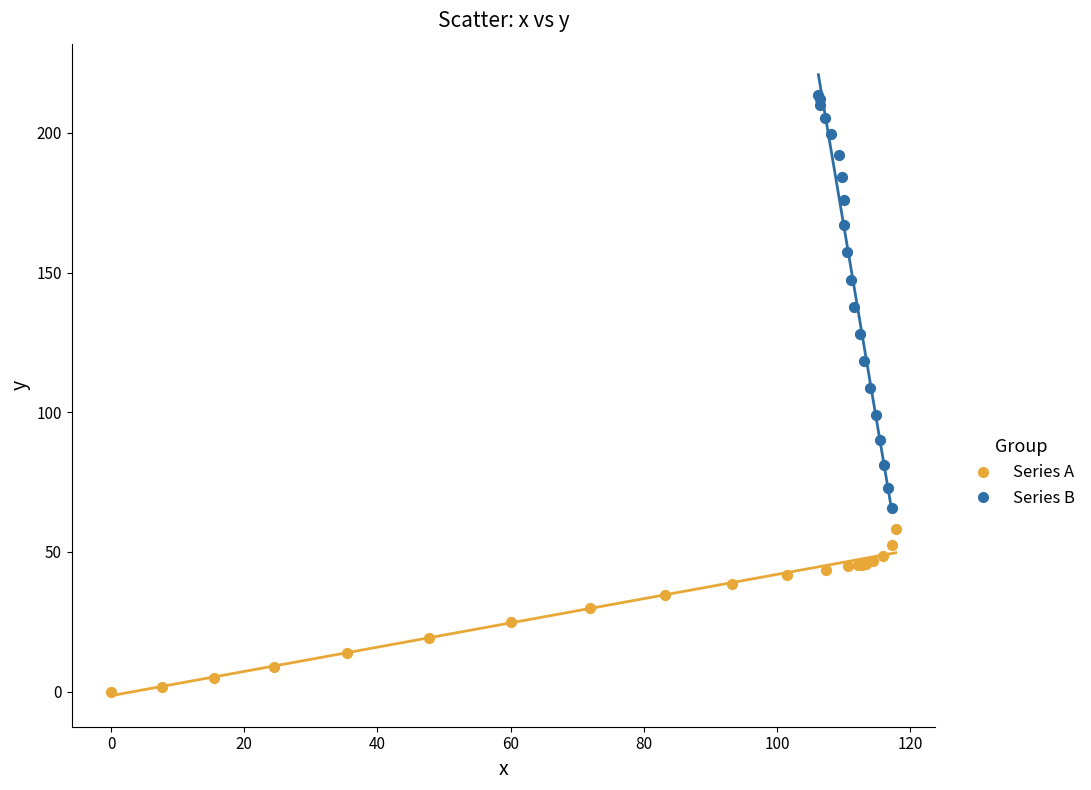

Which series contains the highest Y value?

Series B